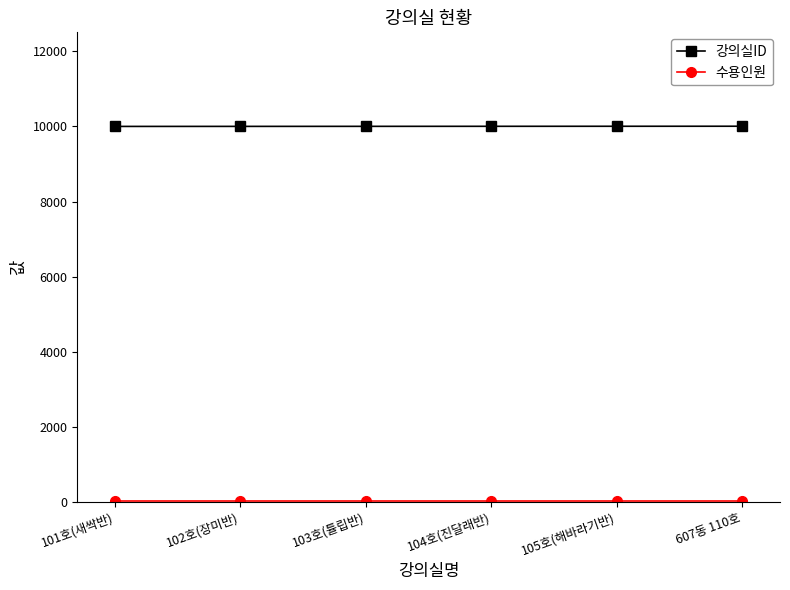

What is the label of the 1st point from the left?

101호(새싹반)